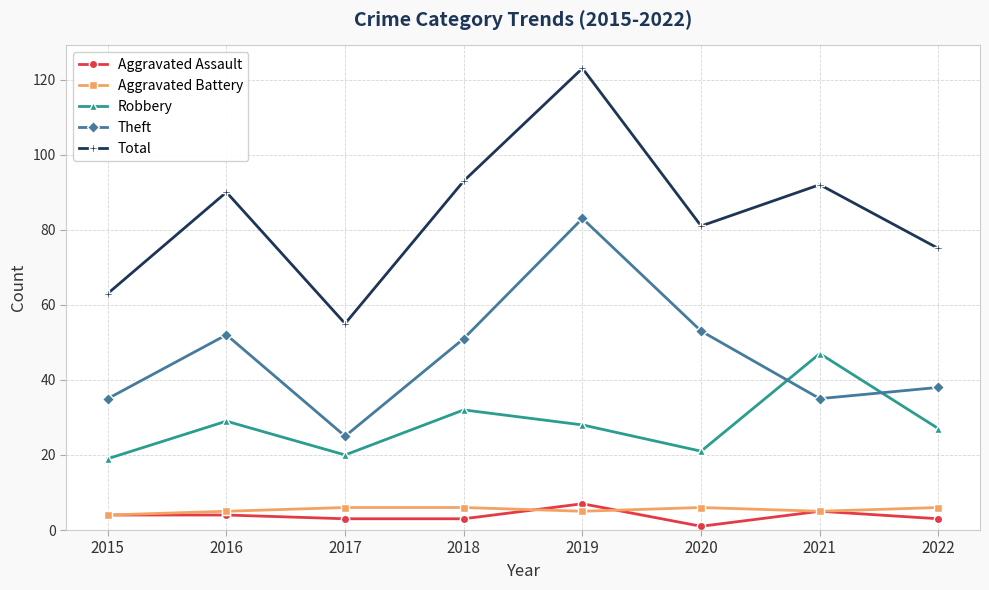

The Robbery series shows 13 at 2020. True or false?

False